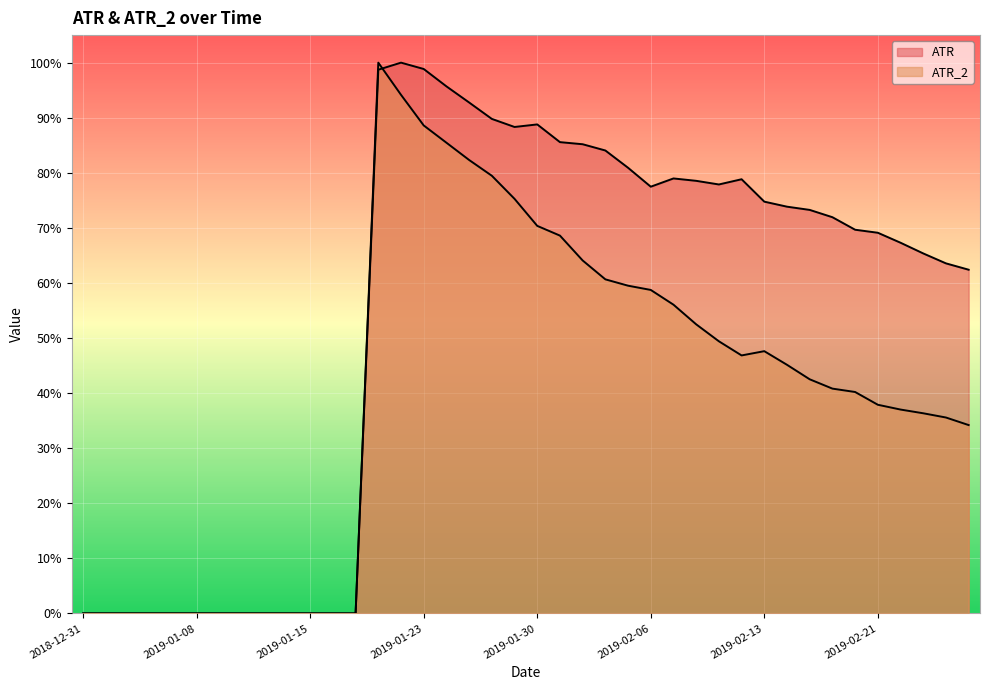

True or false: ATR has more than 2 points higher than both neighbors.

True